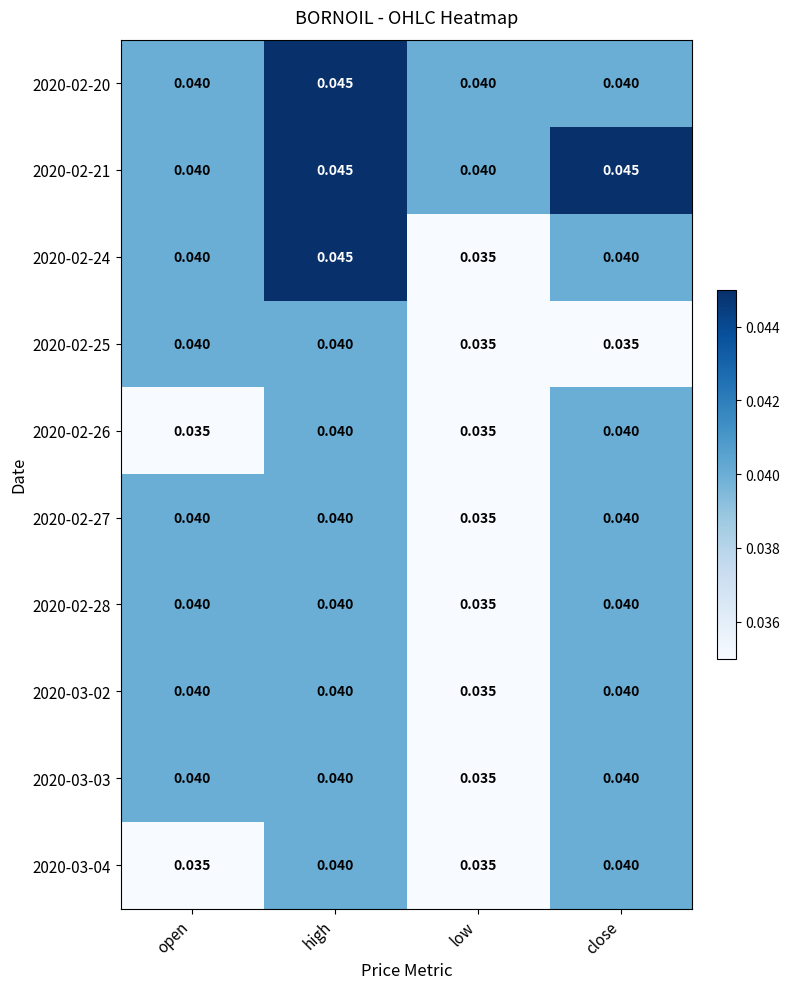

Is the value of 2020-03-04 at open greater than the value of 2020-02-21 at close?

No